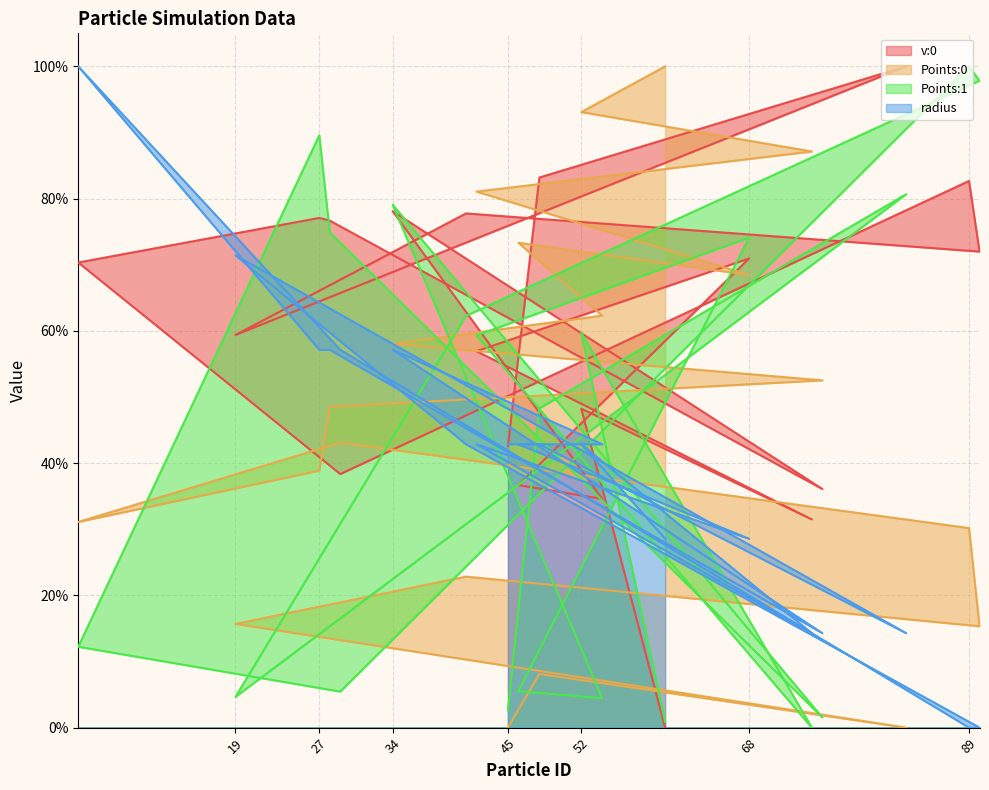

Which series has the largest total across all categories?

v:0